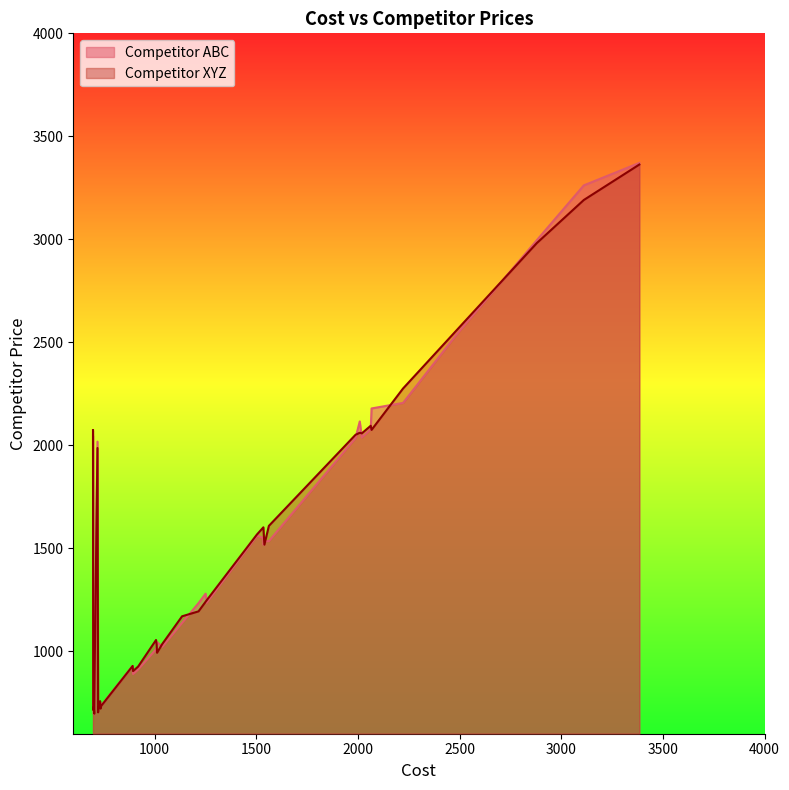

Where is the first local minimum?

2